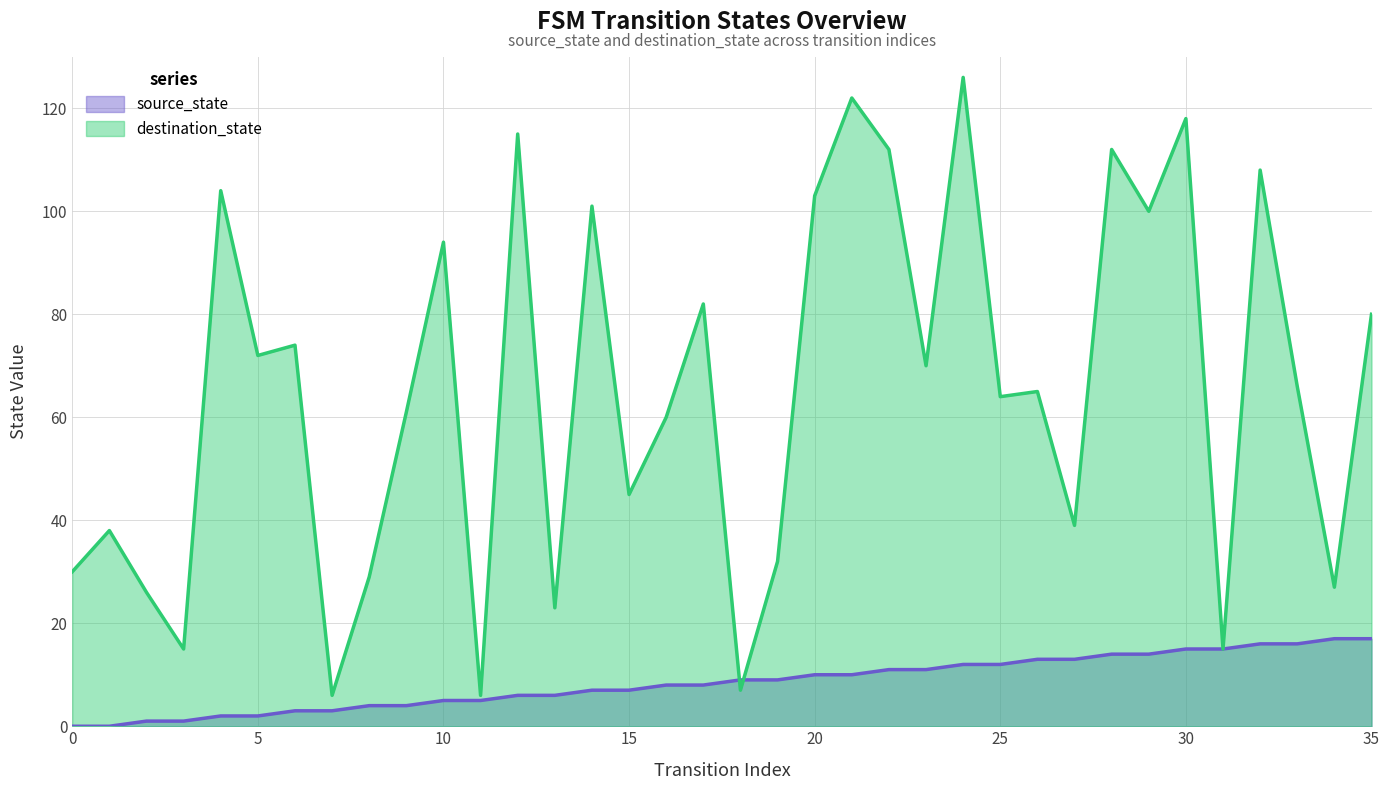

What is the difference between the highest and lowest values at 6?

71